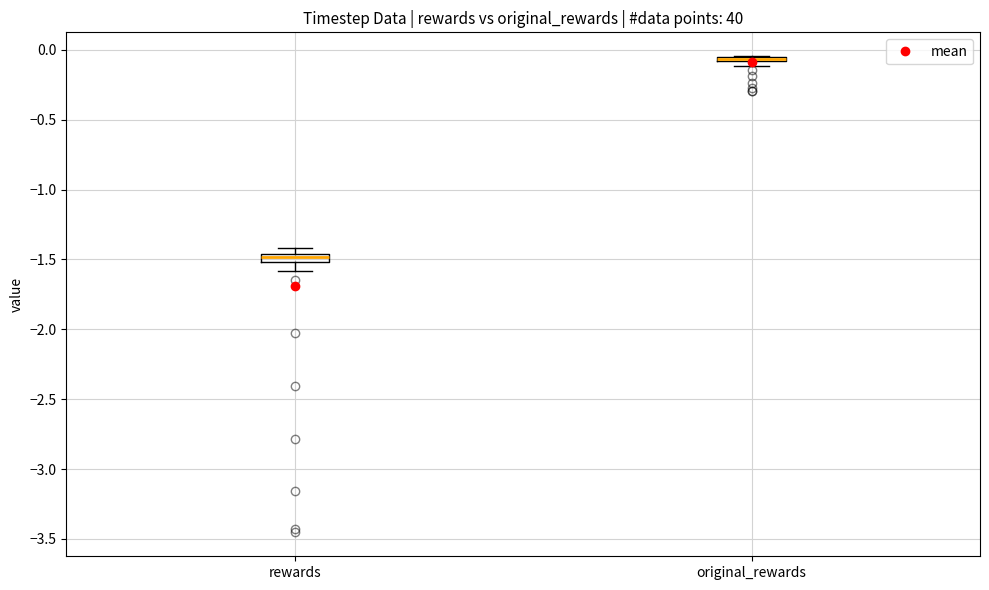

Where is the lower edge of the box for original_rewards on the y-axis? The values are not printed on the chart, so give them approximately, as read against the axis.

-0.10